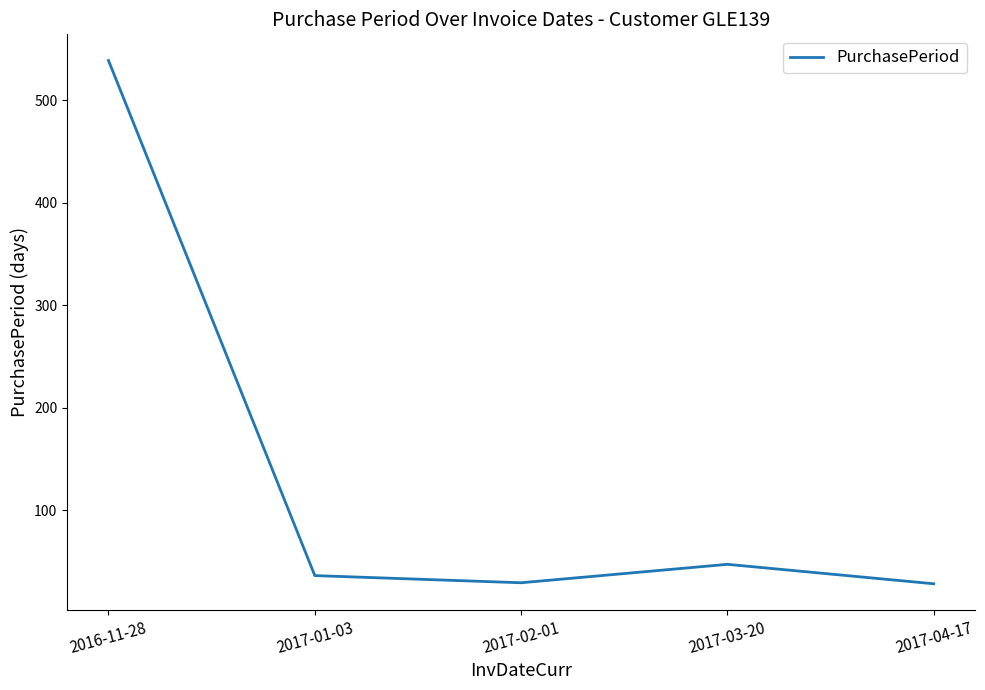

The value at 2017-04-17 is 28. True or false?

True